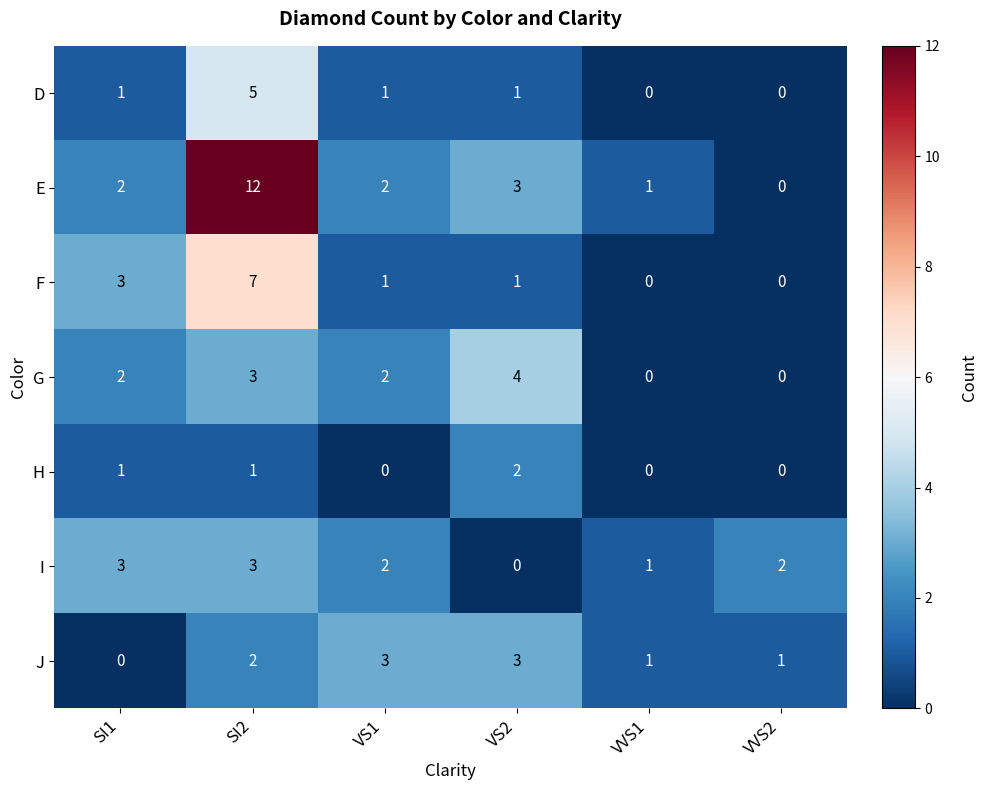

What is the difference between the maximum and minimum values in the I series?

3